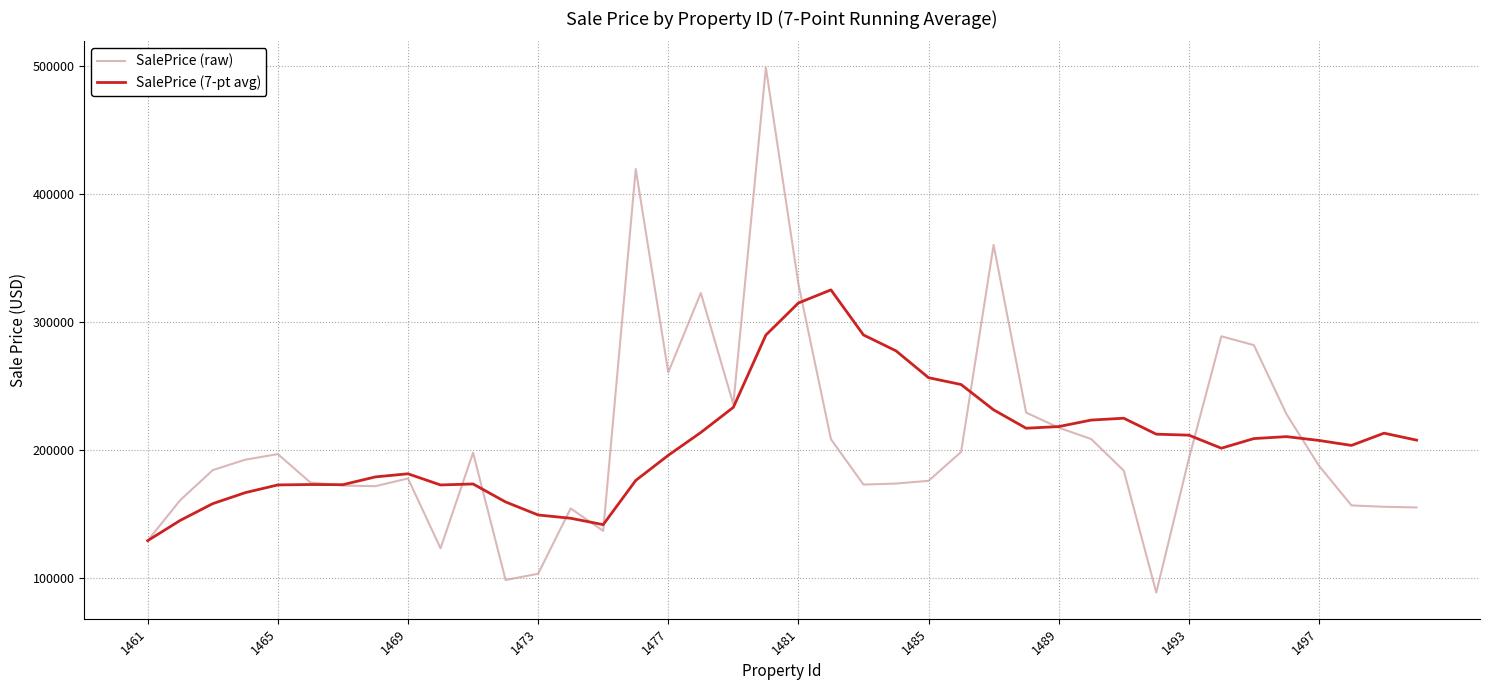

Which series has the largest range (max minus min)?

SalePrice (raw)